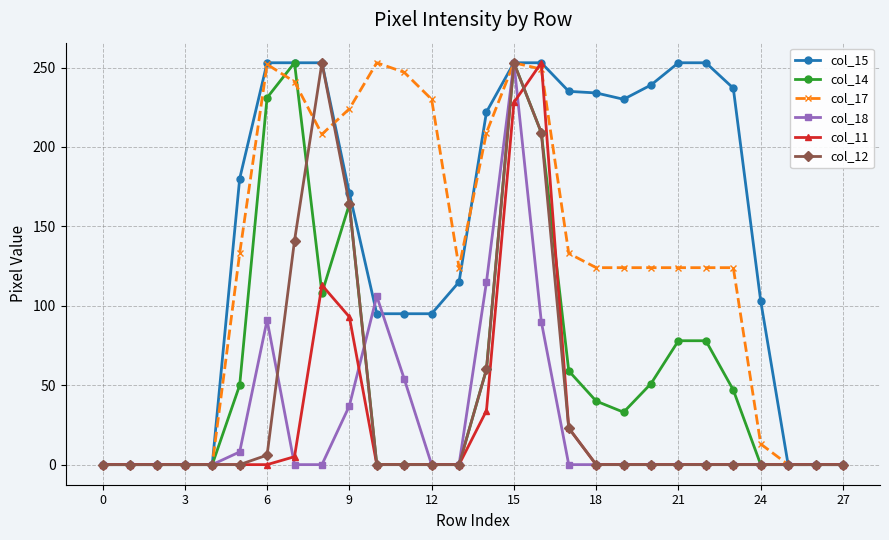

True or false: col_14 has more than 1 points higher than both neighbors.

True